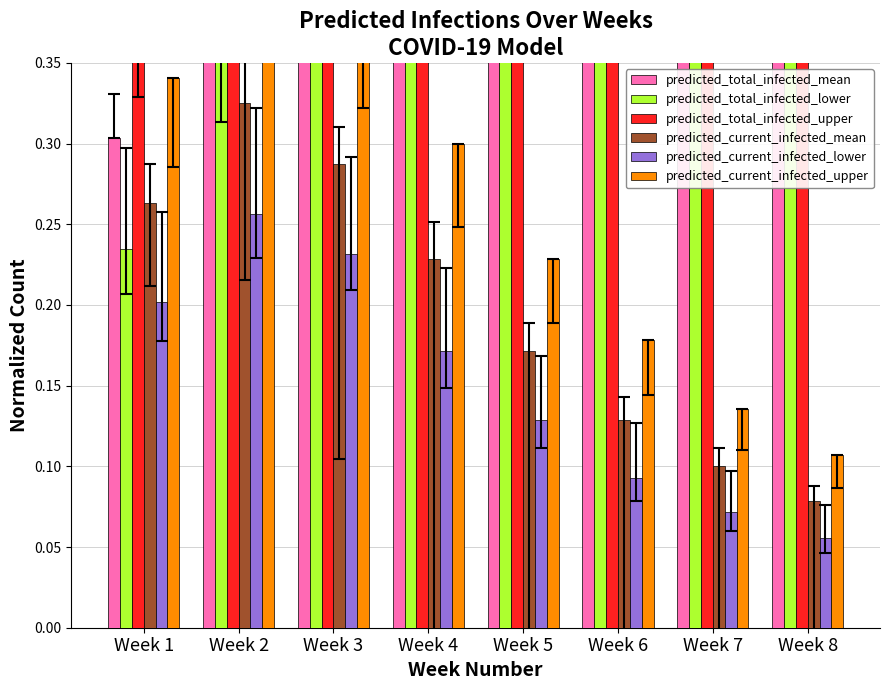

At which category is the sum across all series the highest?

Week 8